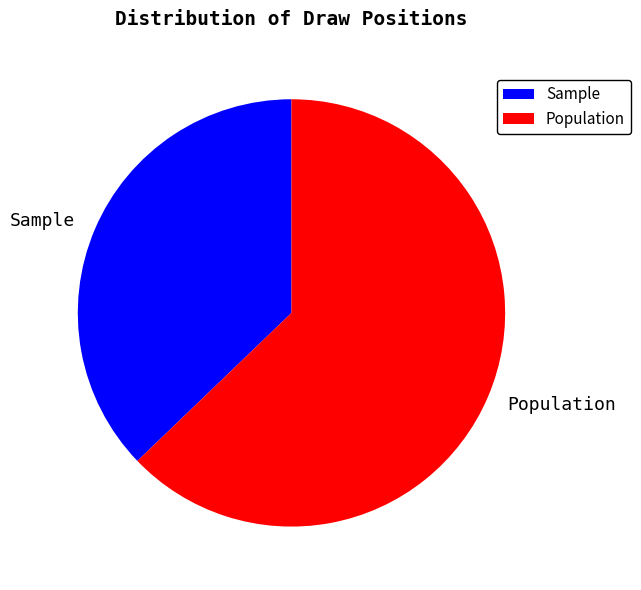

Rank the categories by value from lowest to highest.

Sample, Population